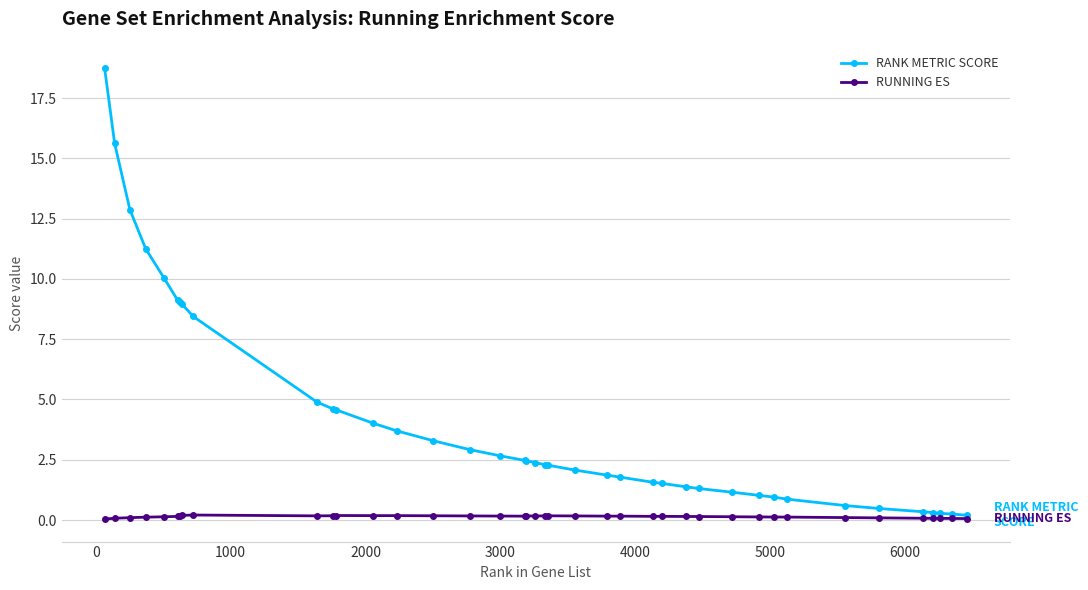

List the series in order of their overall mean, highest first.

RANK METRIC SCORE, RUNNING ES